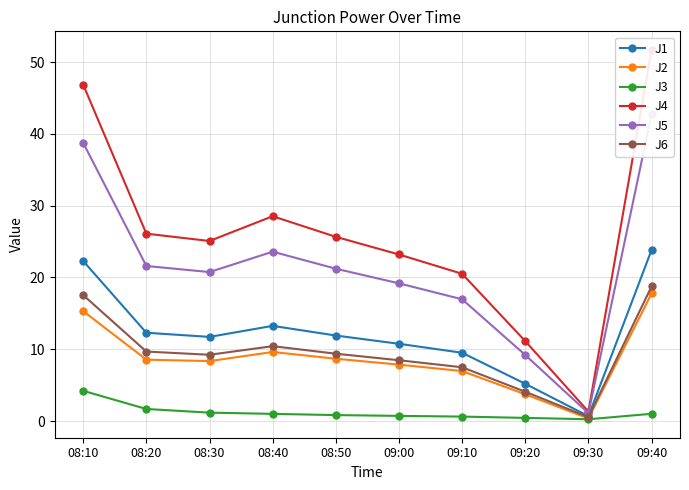

True or false: J6 has more than 1 points higher than both neighbors.

False